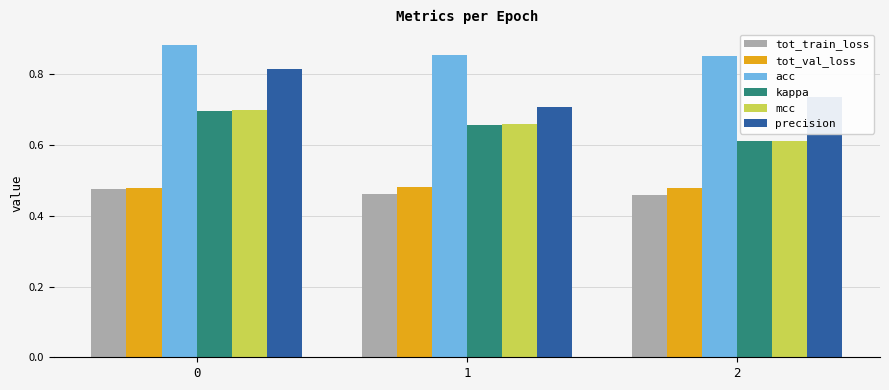

What is the sum of the mcc values at 1 and 0?

1.4